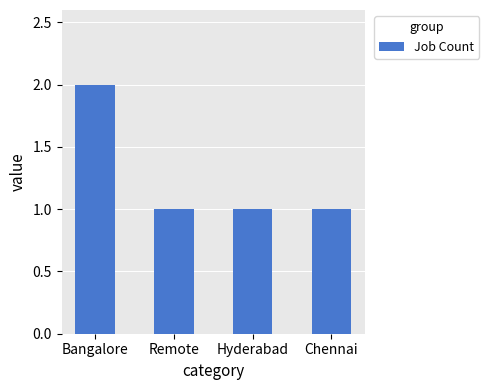

What is the sum of all values?

5